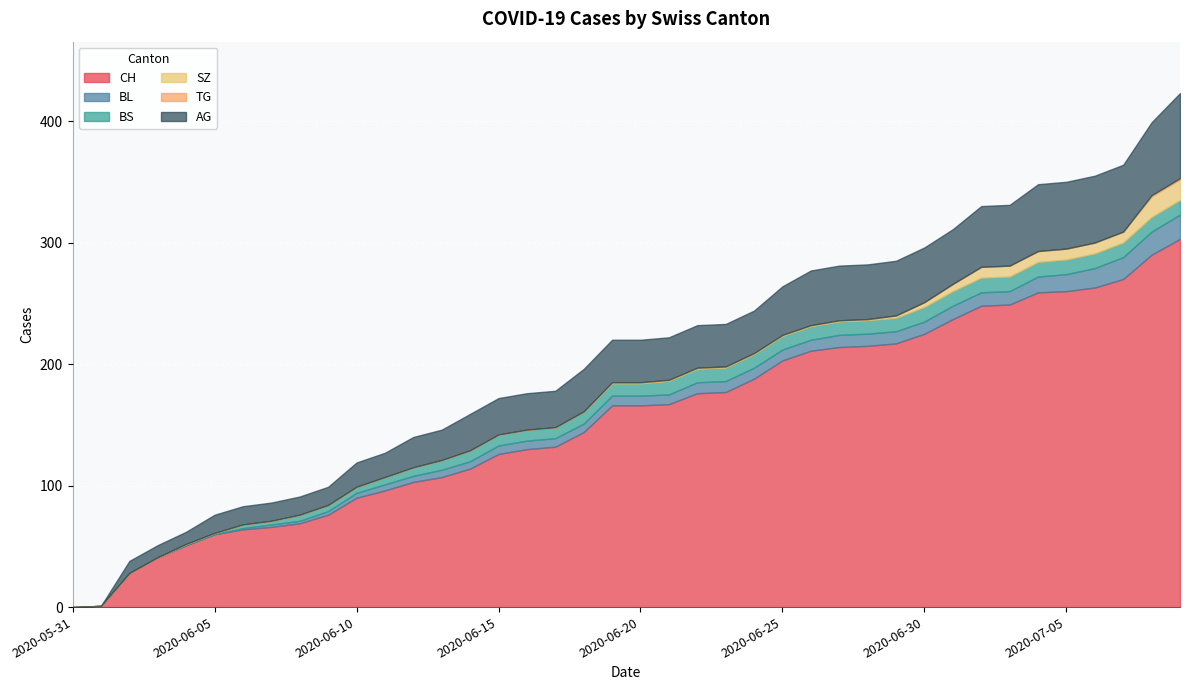

What is the sum of the BL values at 2020-06-11 and 2020-07-03?

16